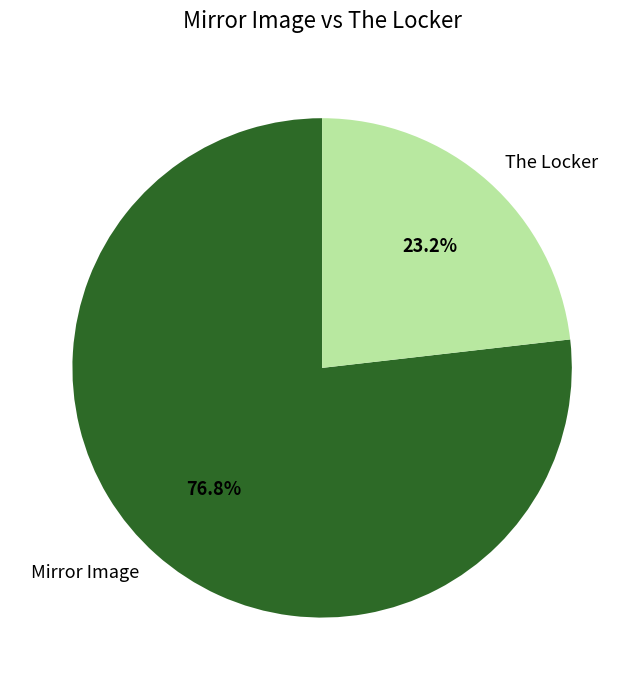

What percentage is the The Locker slice, to the nearest percent?

23%